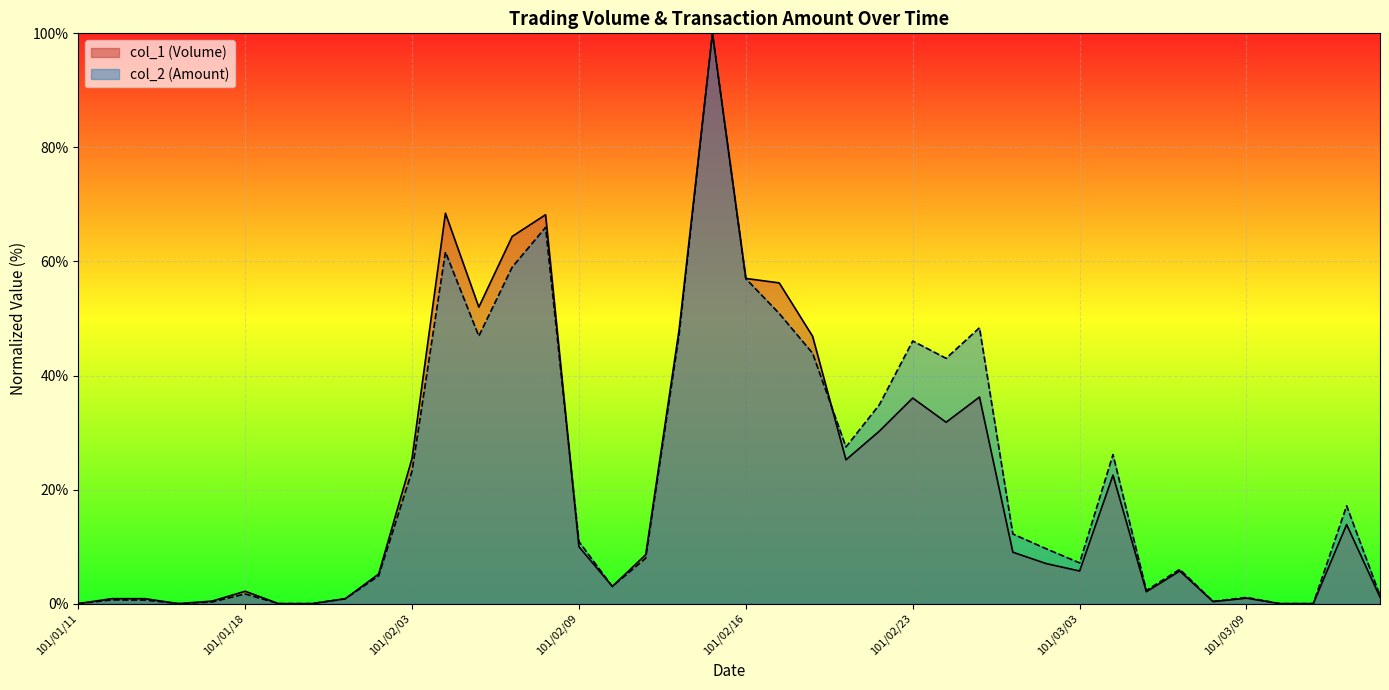

What is the difference between the highest and lowest values at 101/02/22?

4.6